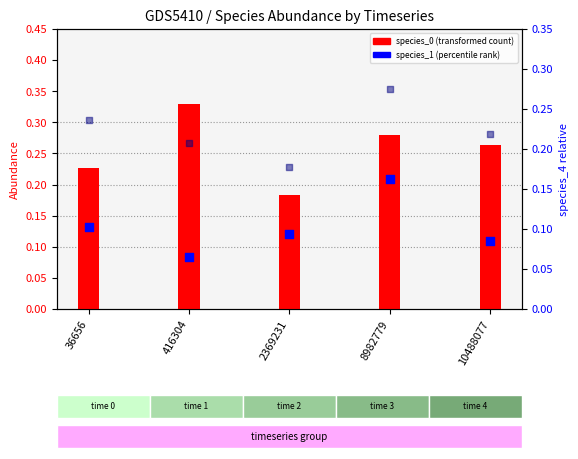

What is the total value across all series at 36656?

0.6